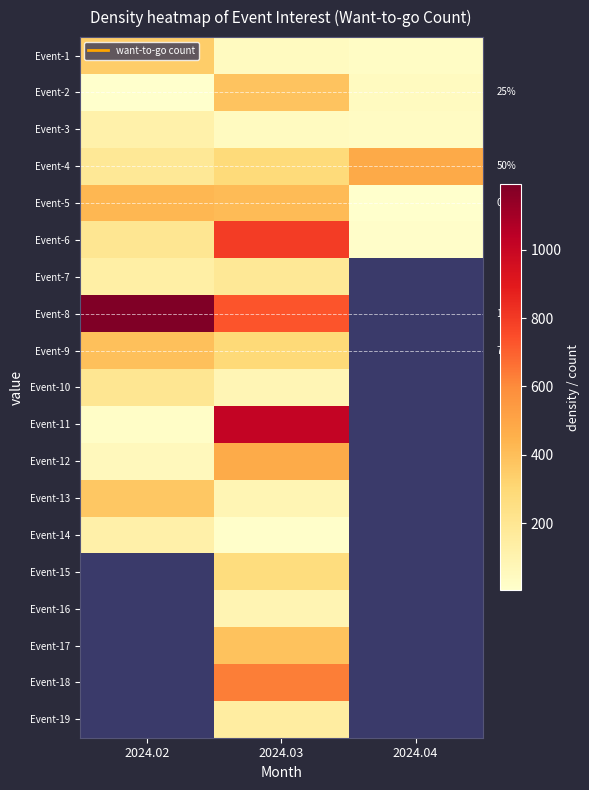

What is the difference between the maximum and second lowest values in the Event-3 series?

73.0